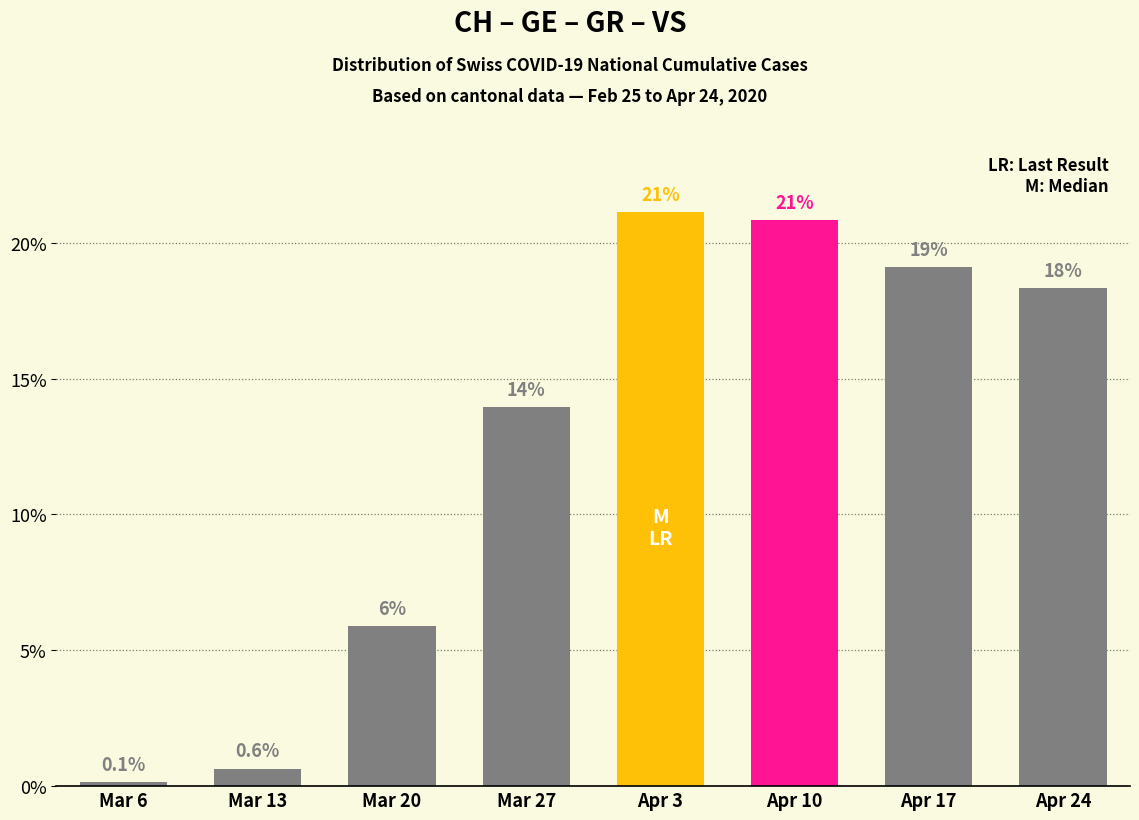

What is the value of the 2nd bar from the left?

0.6